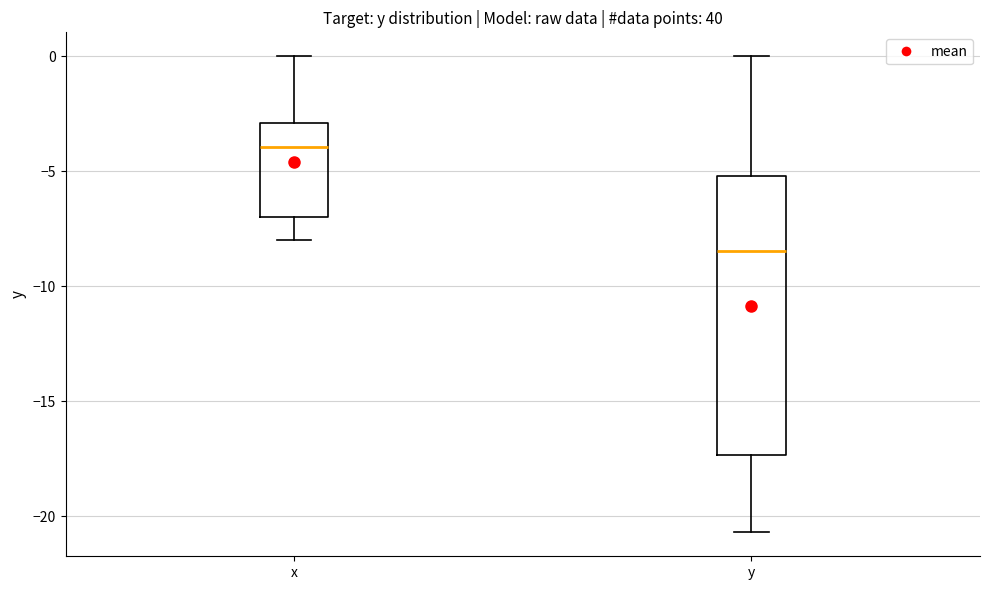

Reading left to right, transcribe this box plot: for each box, give where its median line is, the range the box spans, and where its two whiskers end, as read against the y-axis. The values are not printed on the chart, so give them approximately, as read against the axis.

x: median -4.0, box -7.0 to -3.0, whiskers -8.0 to 0.0
y: median -8.5, box -17.5 to -5.0, whiskers -20.5 to 0.0